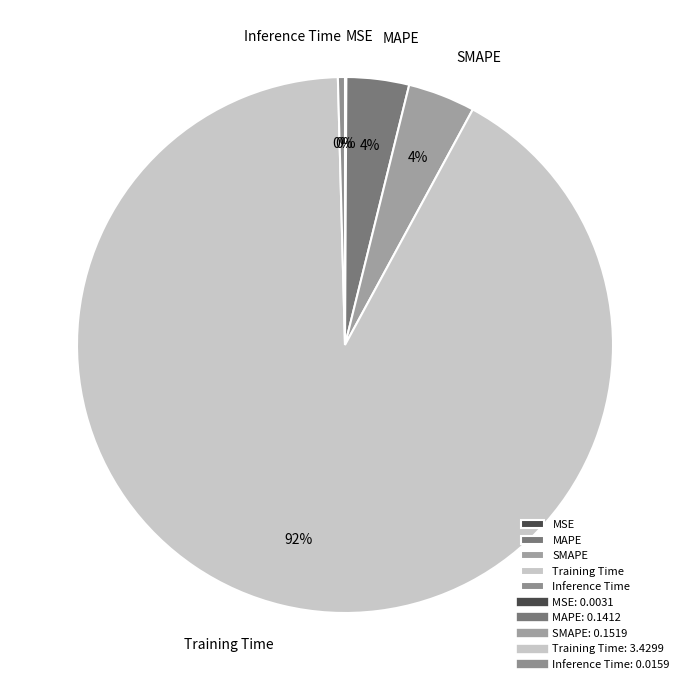

The Training Time slice represents 99% of the pie. True or false?

False